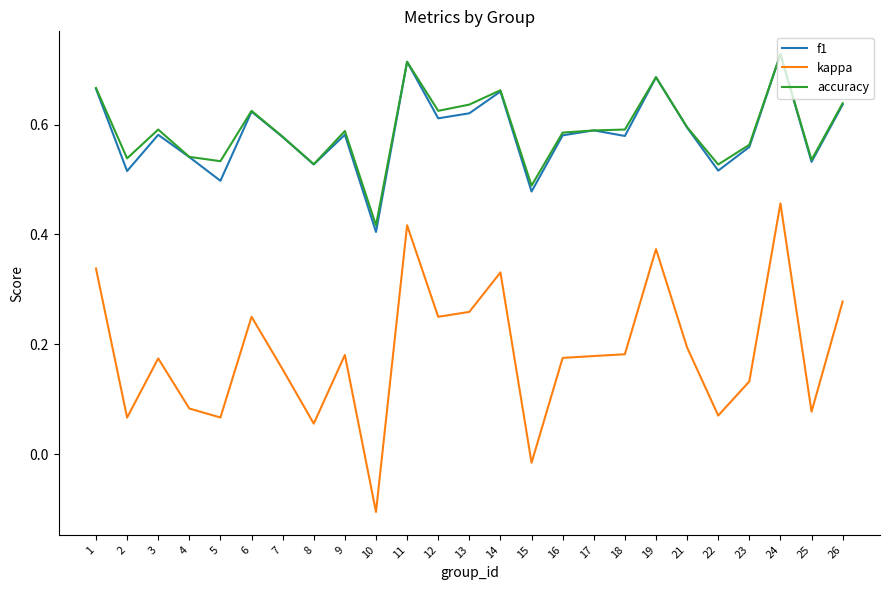

At which category does the chart reach its minimum across all series?

10